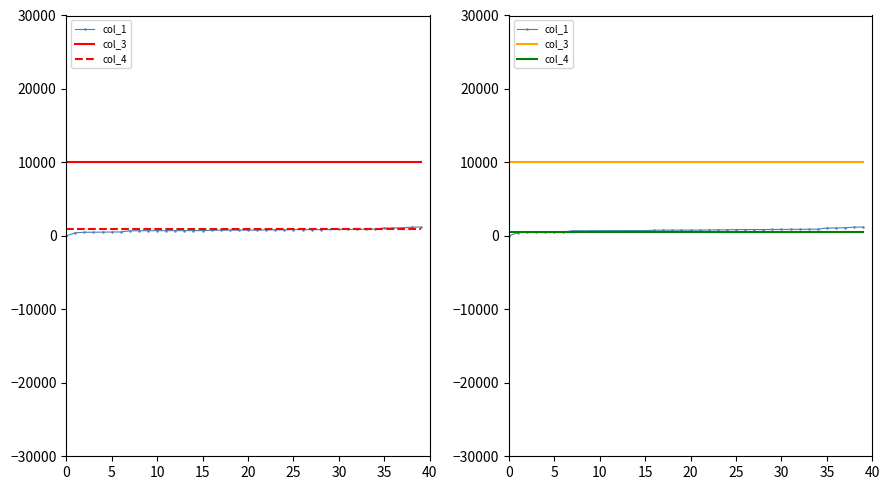

True or false: col_4 has more than 2 interior local peaks.

False